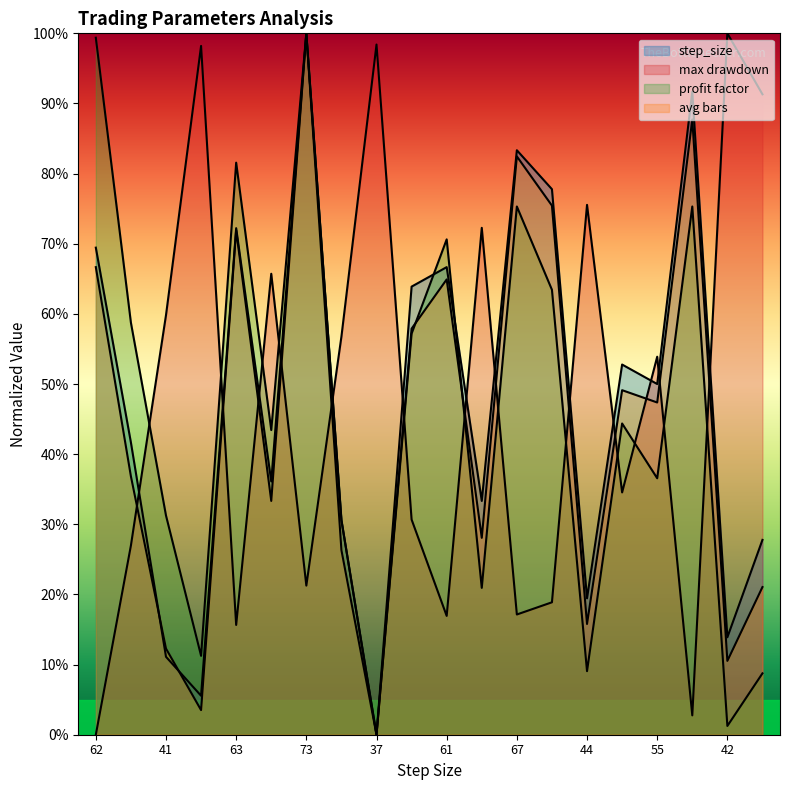

Reading left to right, extract all data points from this chart.

step_size: 69.4	41.7	11.1	5.6	72.2	36.1	100.0	30.6	0.0	63.9	66.7	33.3	83.3	77.8	19.4	52.8	50.0	91.7	13.9	27.8
max_drawdown_scaled: 0.0	27.0	59.8	98.2	15.7	65.7	21.3	56.8	98.4	30.7	16.9	72.3	17.1	18.9	75.5	34.5	53.9	2.8	100.0	91.3
profit_factor: 99.4	58.8	31.2	11.3	81.6	43.4	100.0	30.6	0.0	57.2	70.6	20.9	75.3	63.4	9.1	44.4	36.6	75.3	1.3	8.8
avg_bars: 66.7	36.8	12.3	3.5	71.9	33.3	100.0	26.3	0.0	57.9	64.9	28.1	82.5	75.4	15.8	49.1	47.4	87.7	10.5	21.1